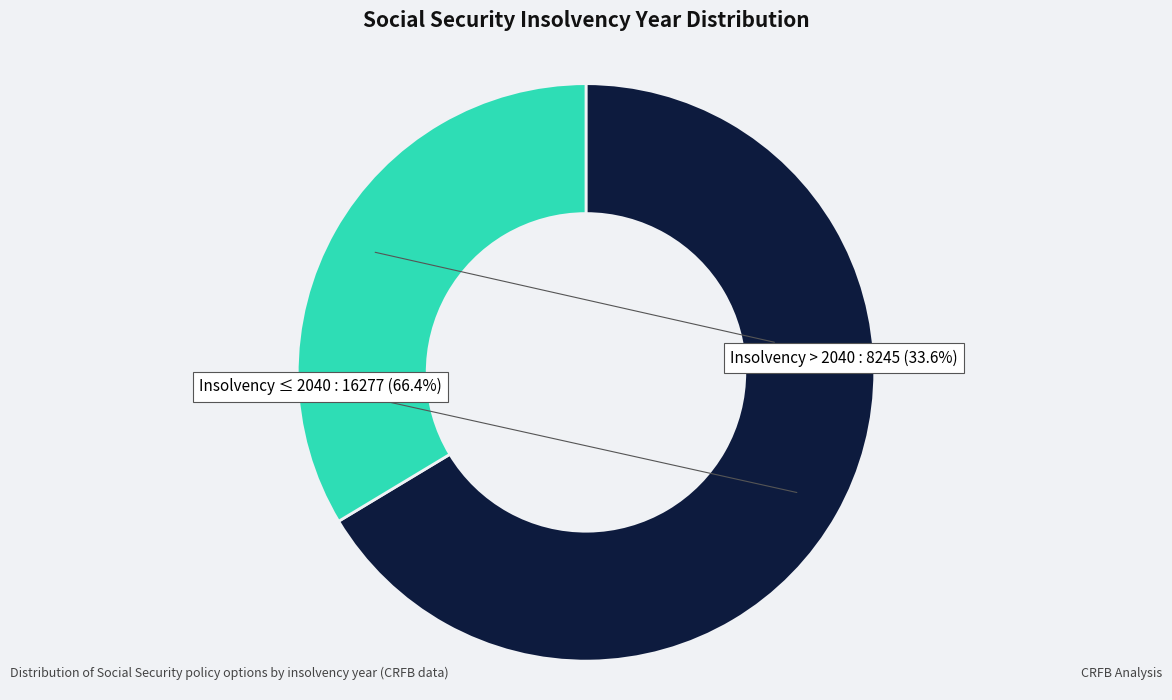

Count the number of slices in the pie.

2